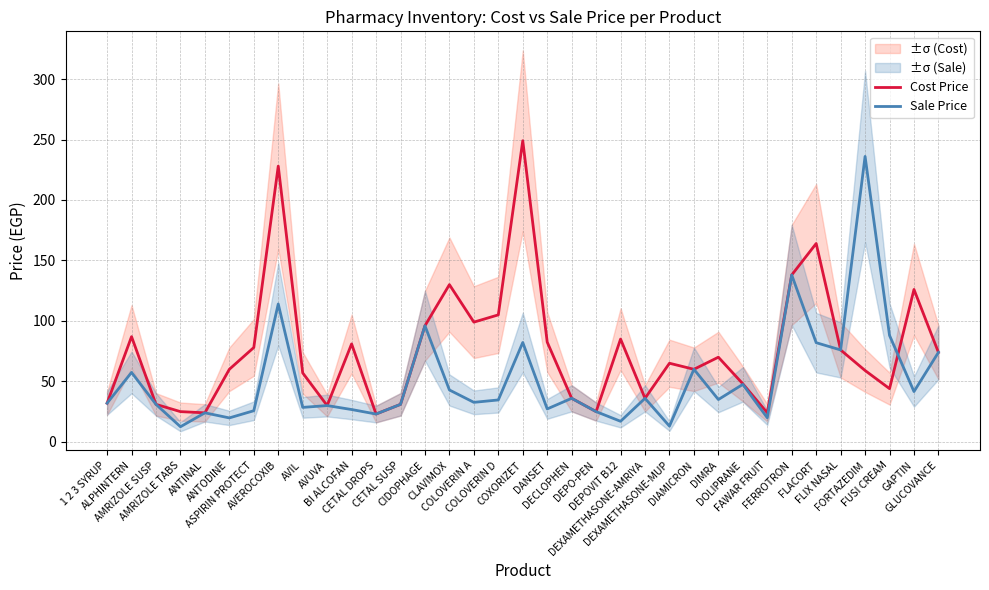

Read the Cost Price value at ANTODINE.

60.0